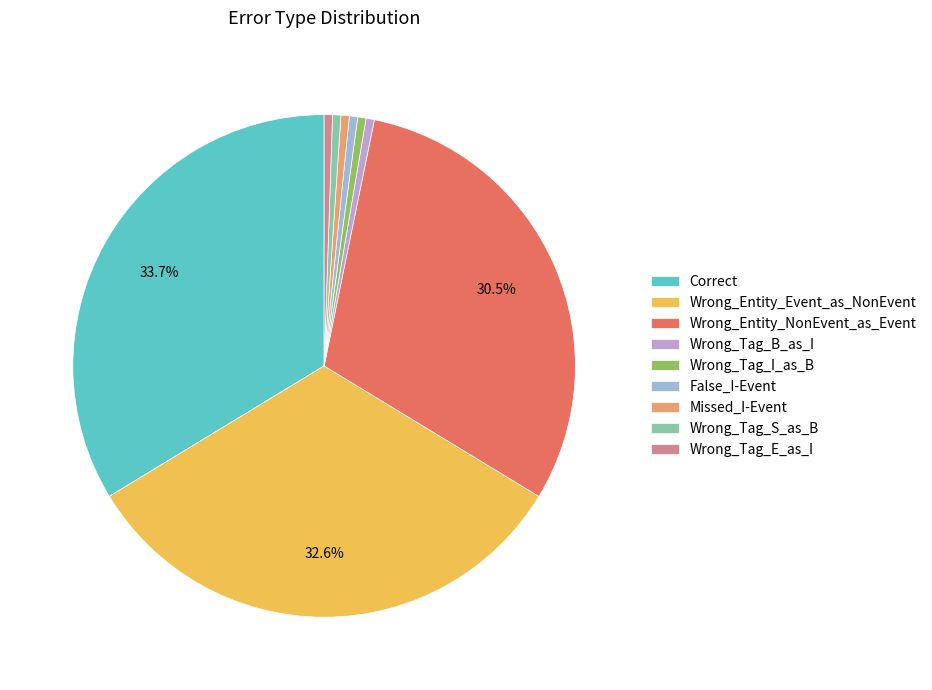

Is it true that Wrong_Entity_NonEvent_as_Event is 40% of the pie?

False